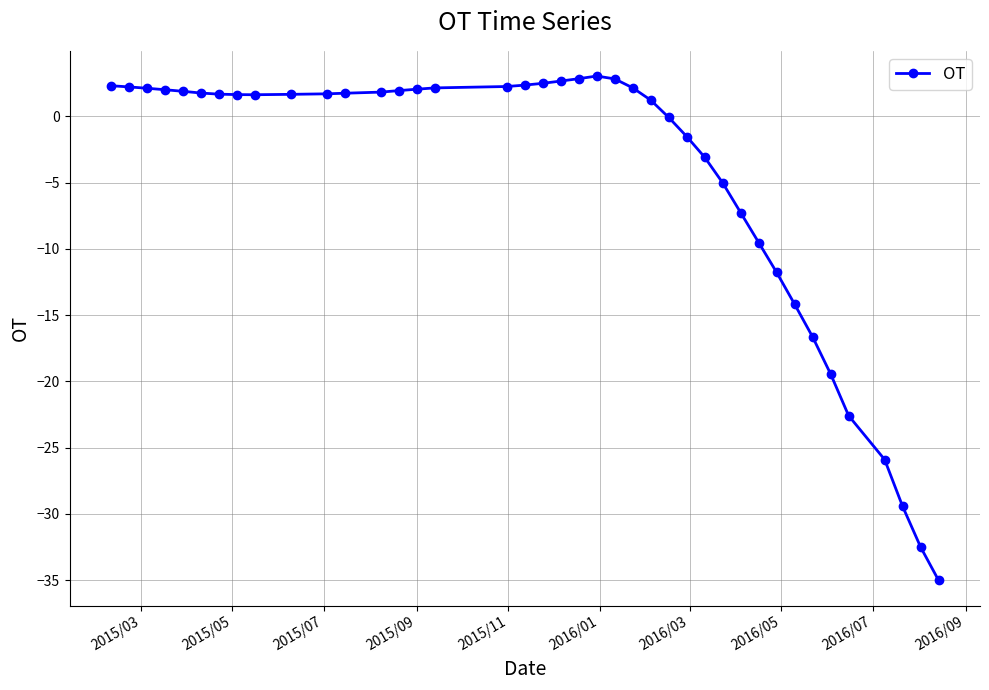

What is the maximum value shown in the chart?

3.0